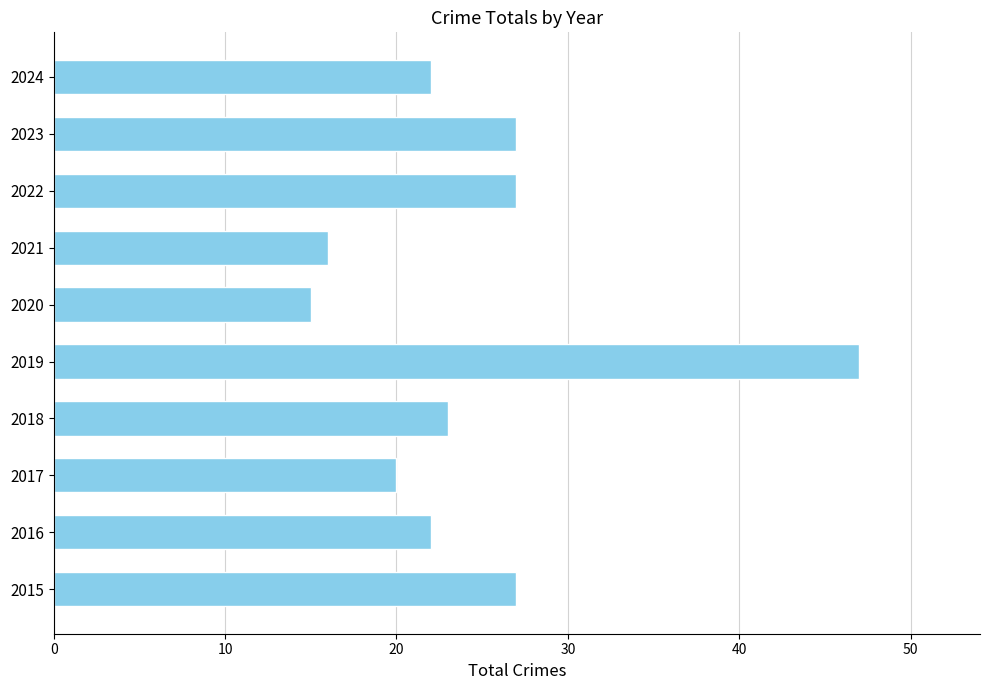

Which category has the lowest value across all series?

2020